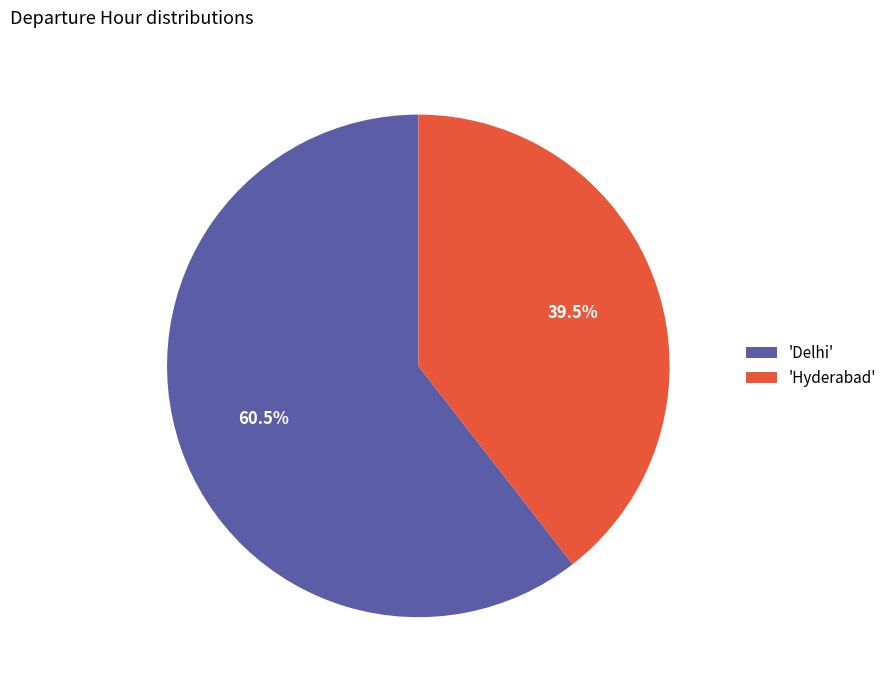

Do 'Hyderabad' and 'Delhi' together represent more than half of the pie?

Yes